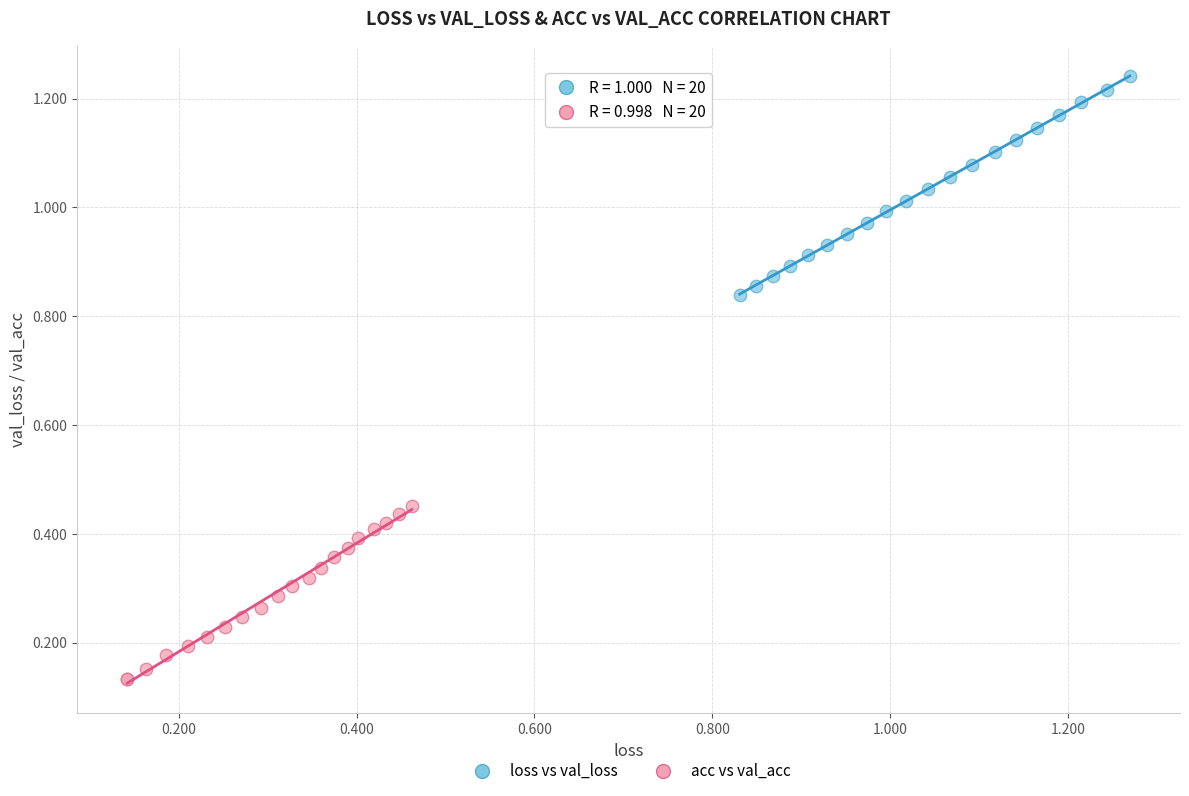

Which series contains the lowest Y value?

acc vs val_acc